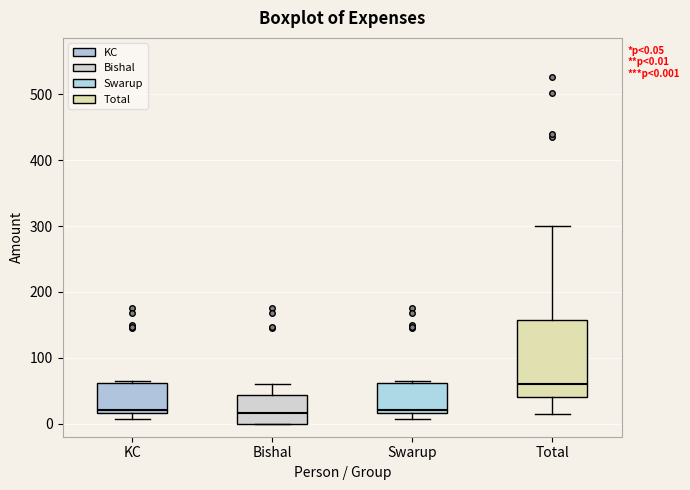

Comparing the boxes themselves (not the whiskers), which one is the tallest?

Total